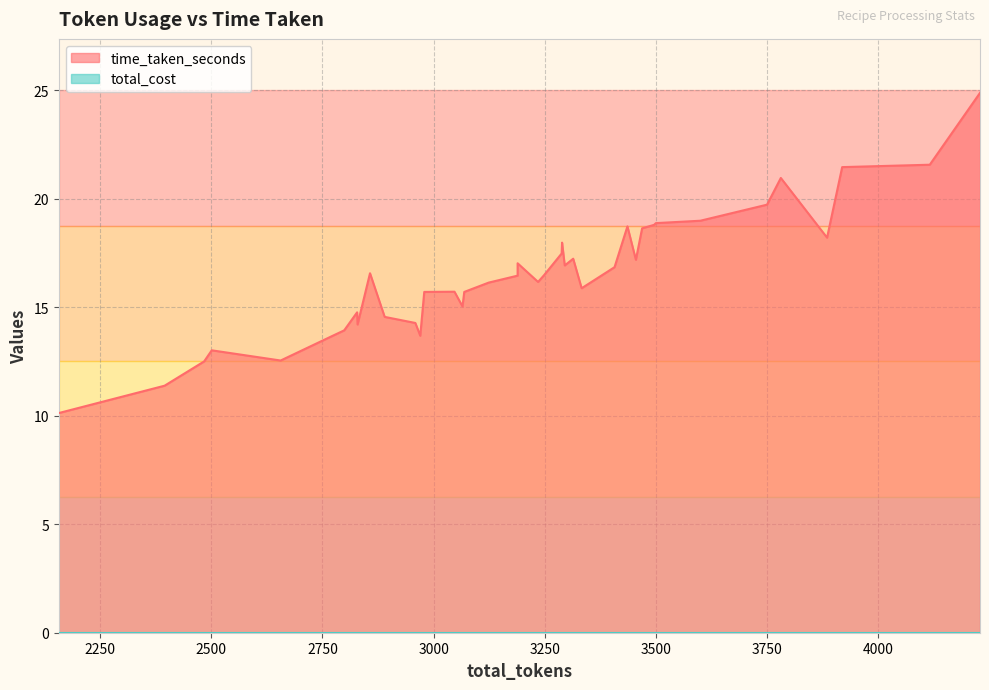

True or false: time_taken_seconds has more than 0 points higher than both neighbors.

True